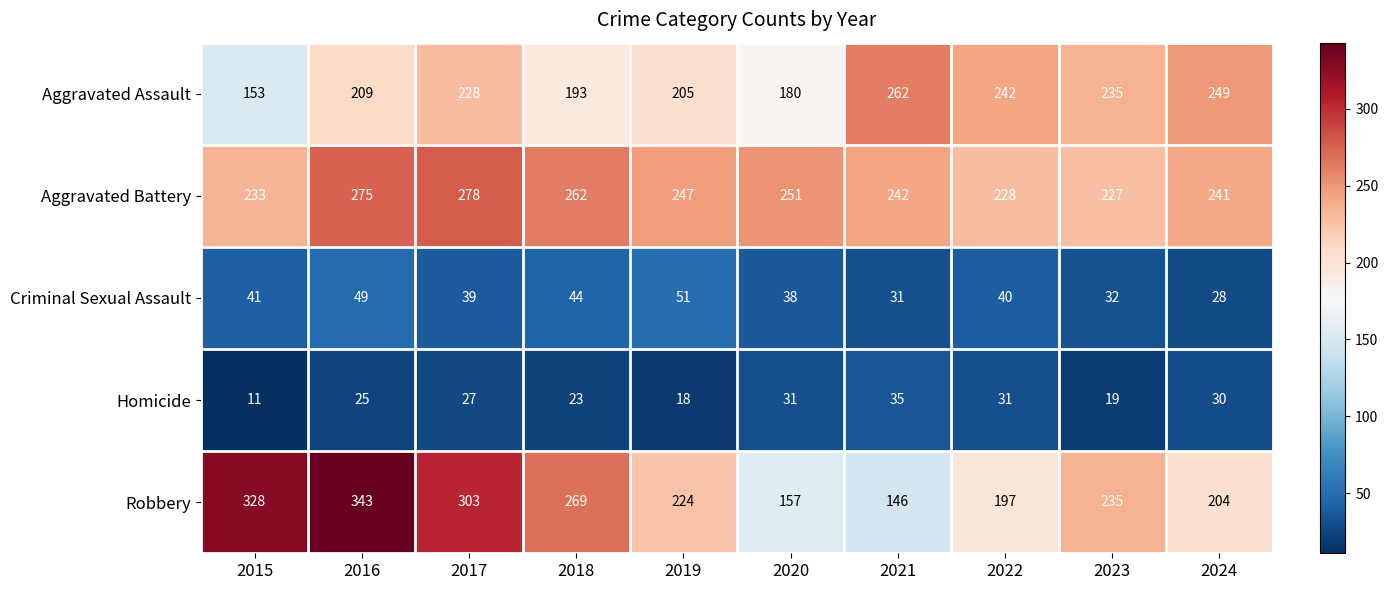

Which series has the largest range (max minus min)?

Robbery